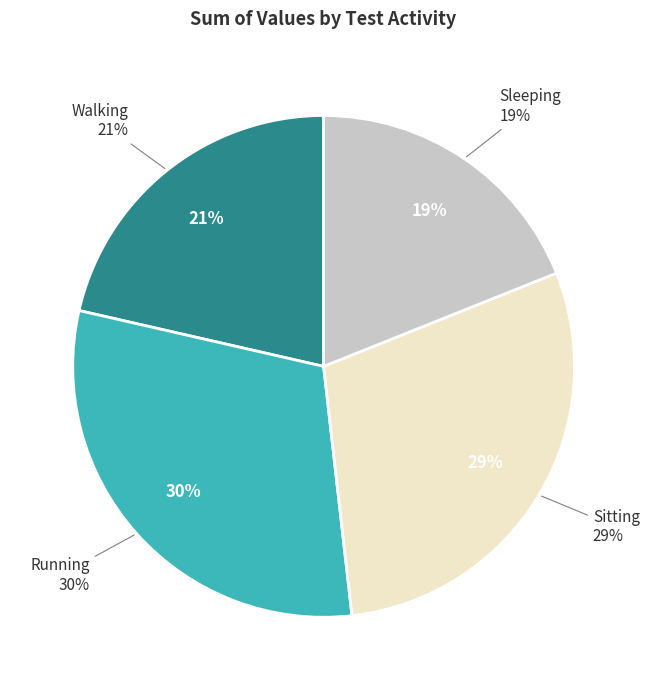

To the nearest percent, what portion does Running represent?

30%